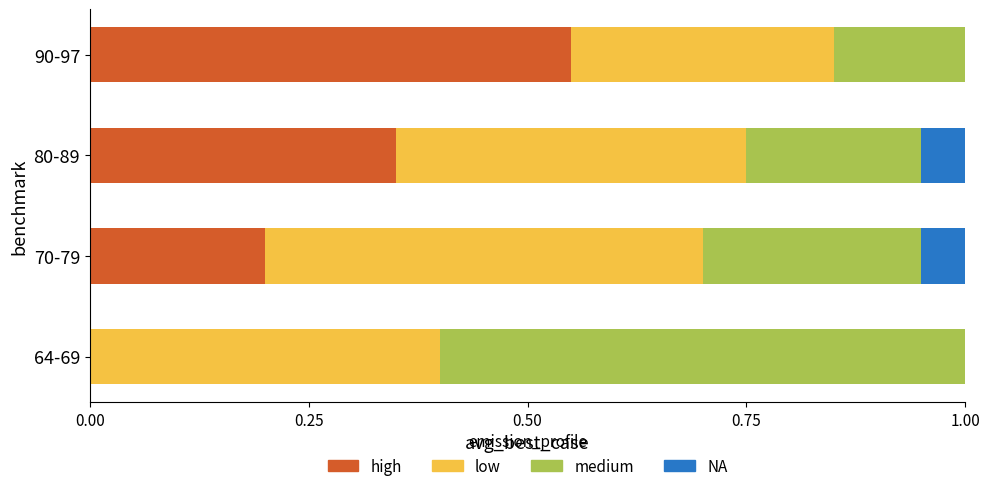

How many distinct data groups are displayed?

4